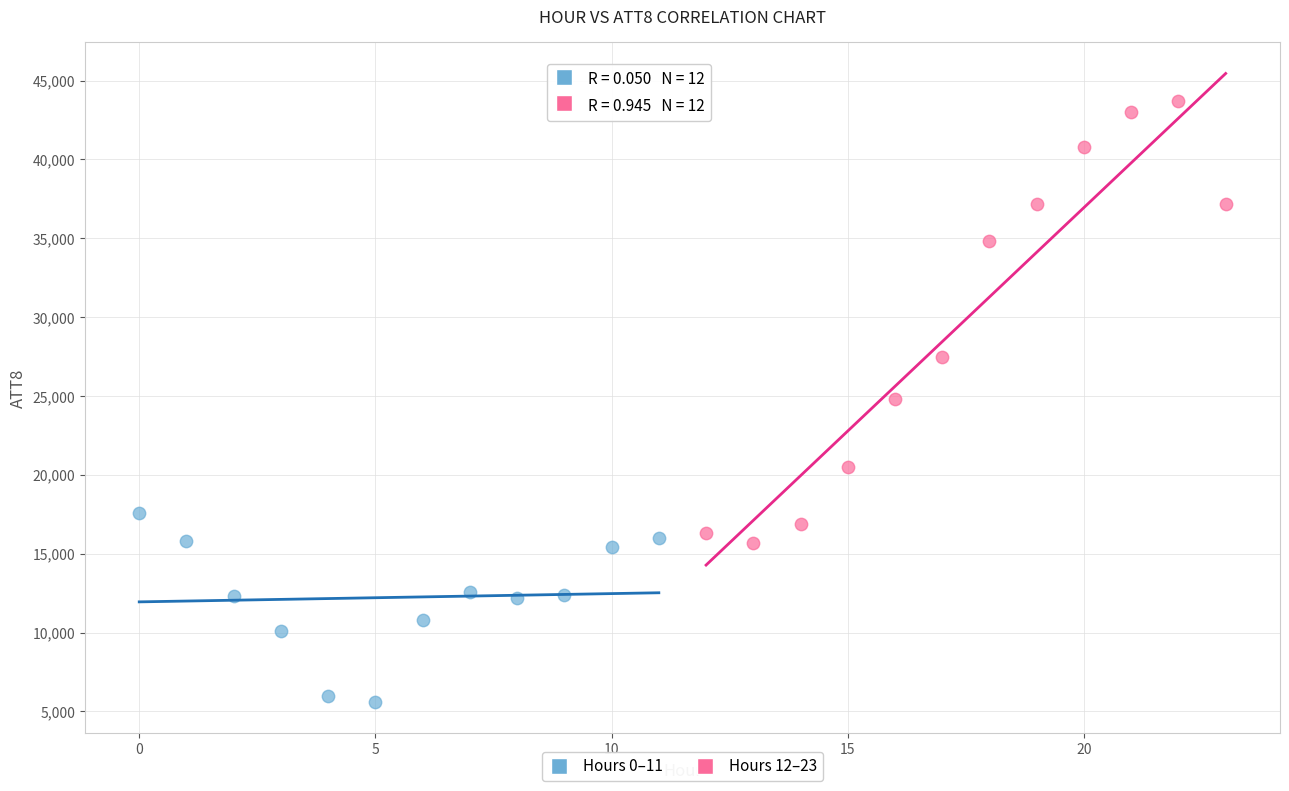

Which series has the widest spread of Y values?

Hours 12–23